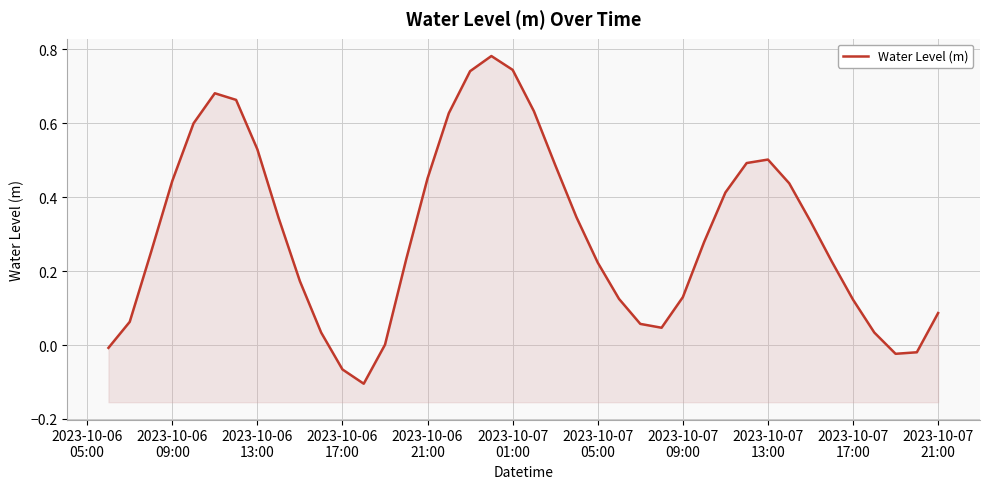

What is the minimum value shown in the chart?

-0.1